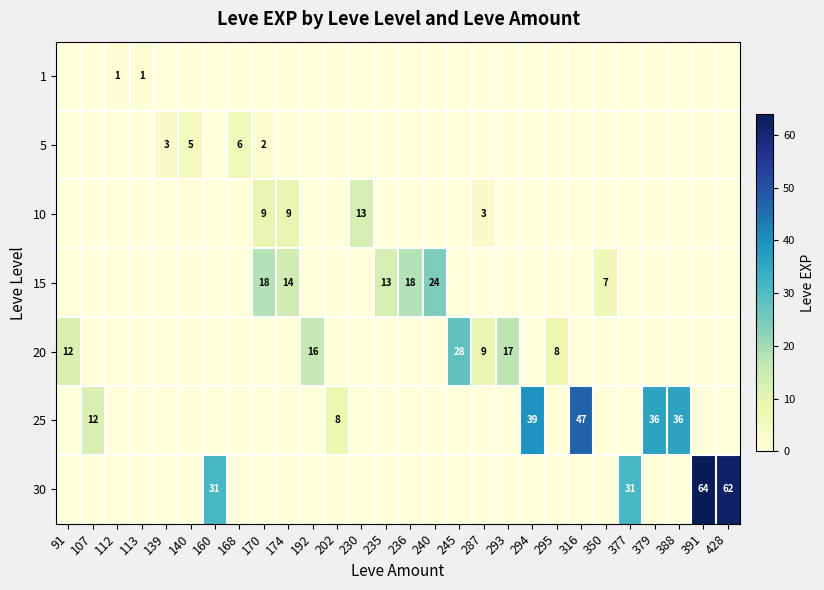

Is it true that 20 equals 28 at 245?

True